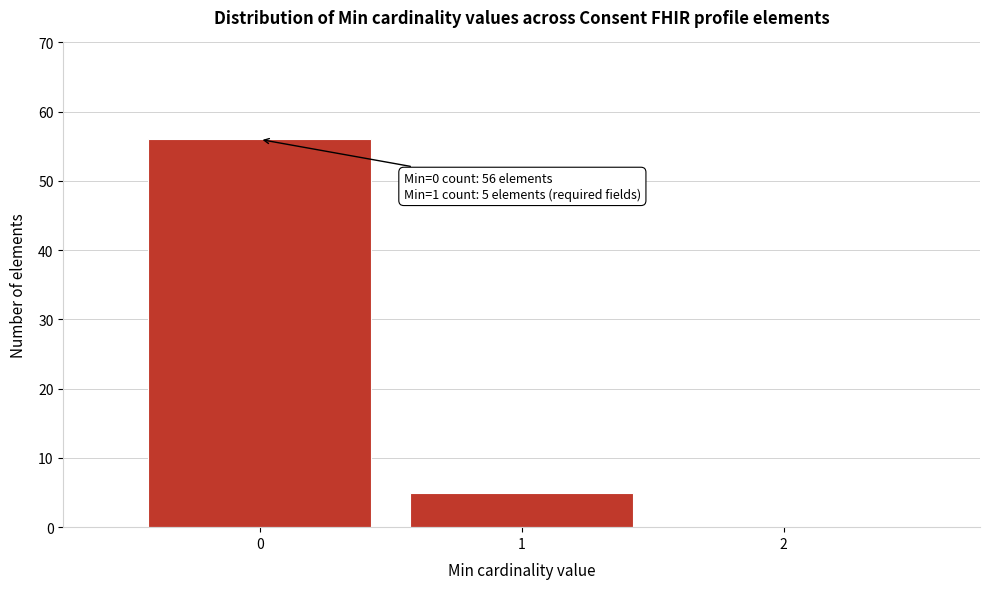

Which range on the x-axis has the tallest bar?

-0.5 to 0.5